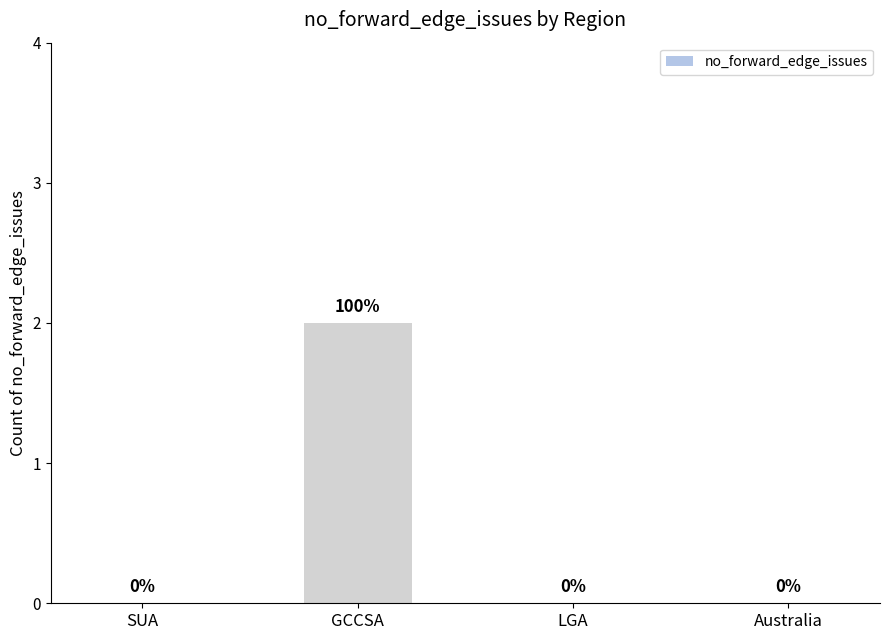

Which has a higher value, GCCSA or LGA?

GCCSA